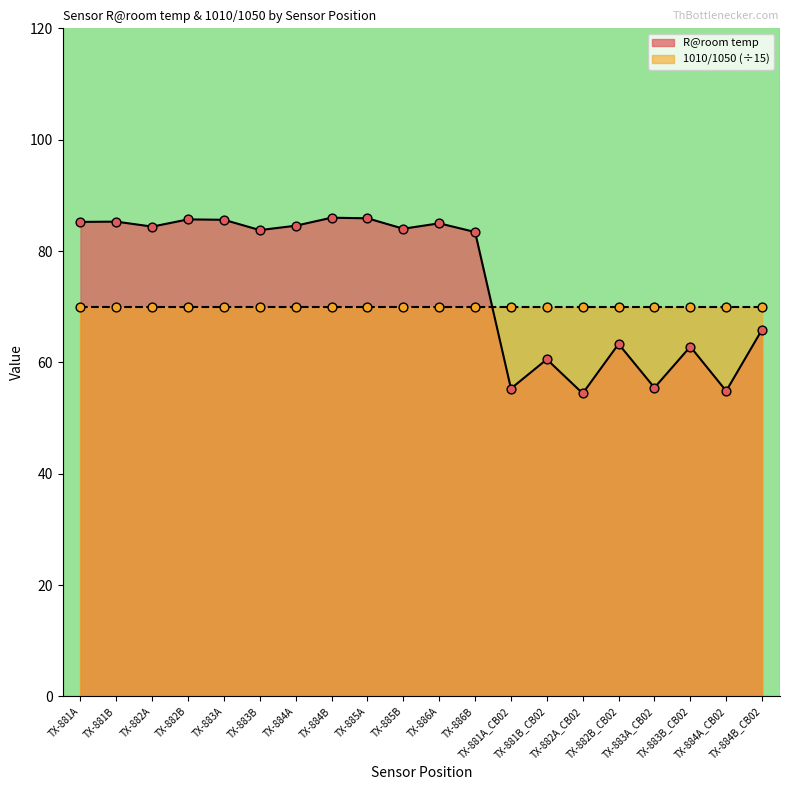

What is the ratio of the value at TX-883A to the value at TX-884A?

1.0